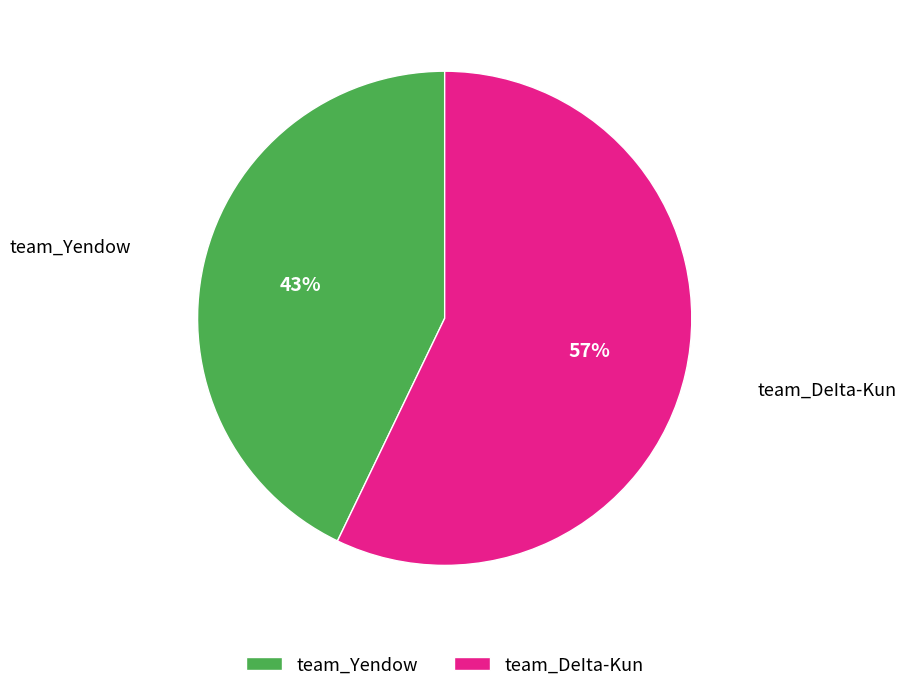

To the nearest percent, what is the average slice percentage?

50%